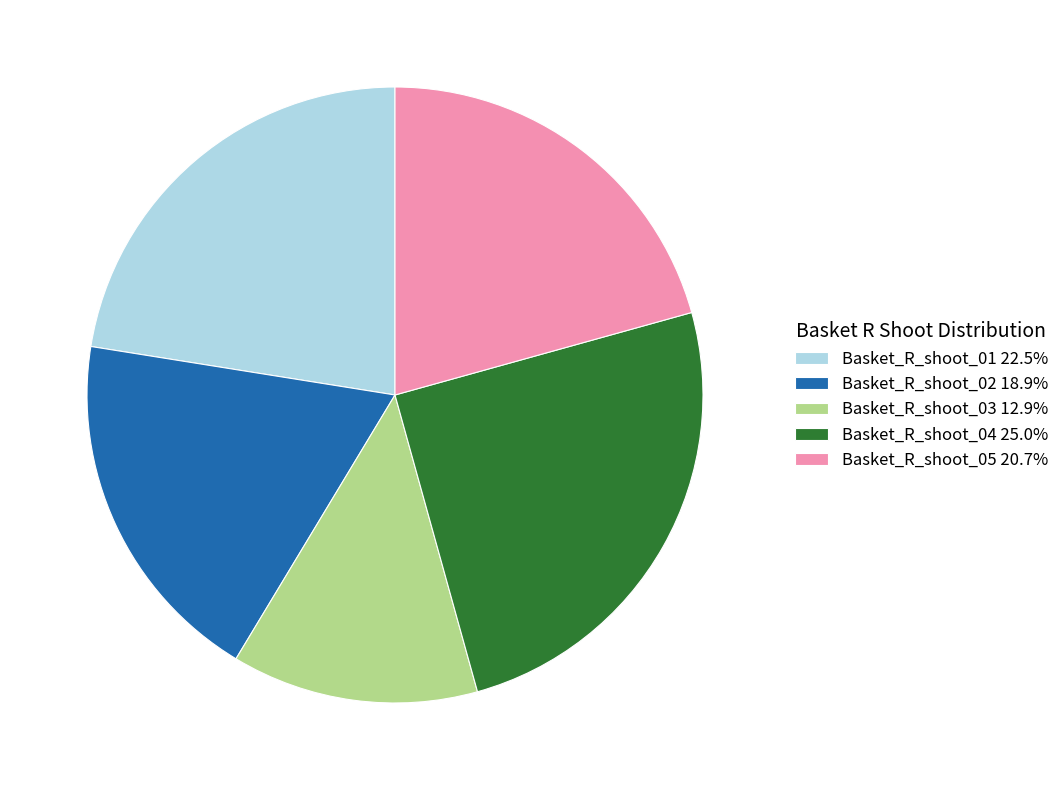

Rank the categories by value from lowest to highest.

Basket_R_shoot_03, Basket_R_shoot_02, Basket_R_shoot_05, Basket_R_shoot_01, Basket_R_shoot_04